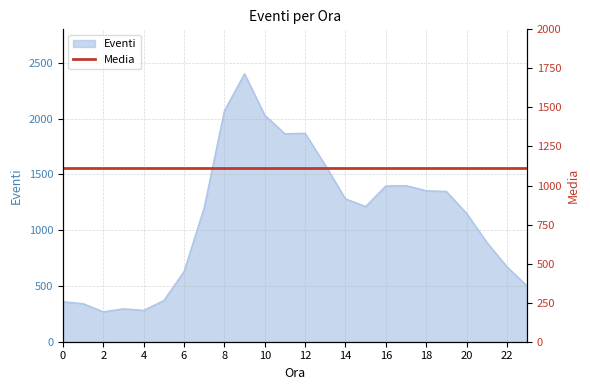

What is the greatest value displayed?

2402